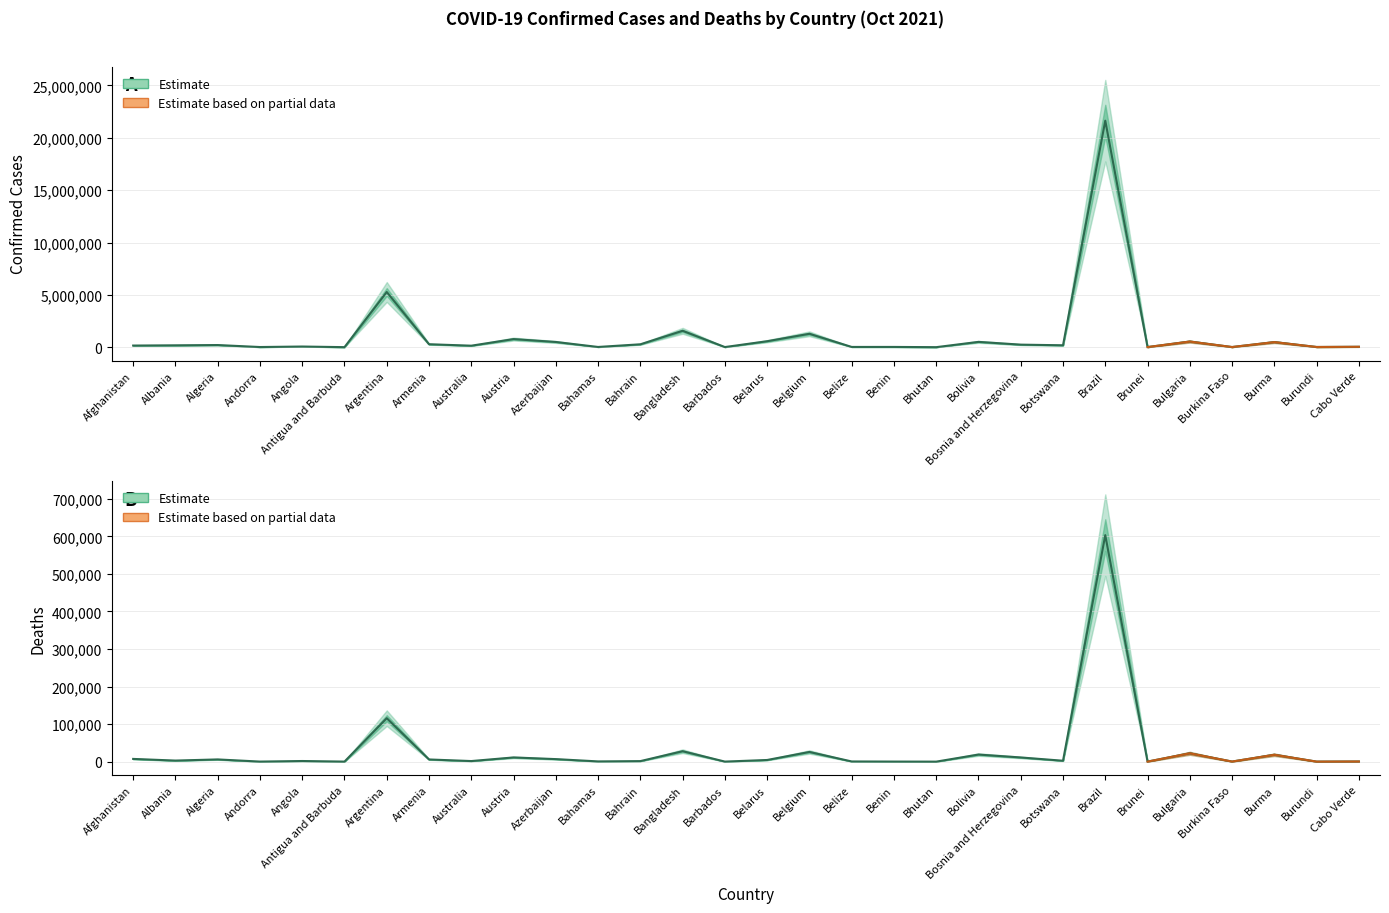

True or false: Deaths has more than 0 points higher than both neighbors.

True